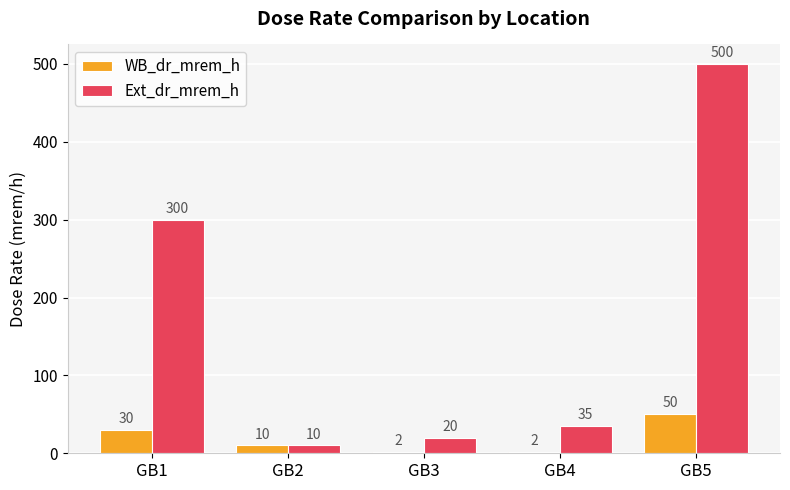

Does the chart contain any negative values?

No